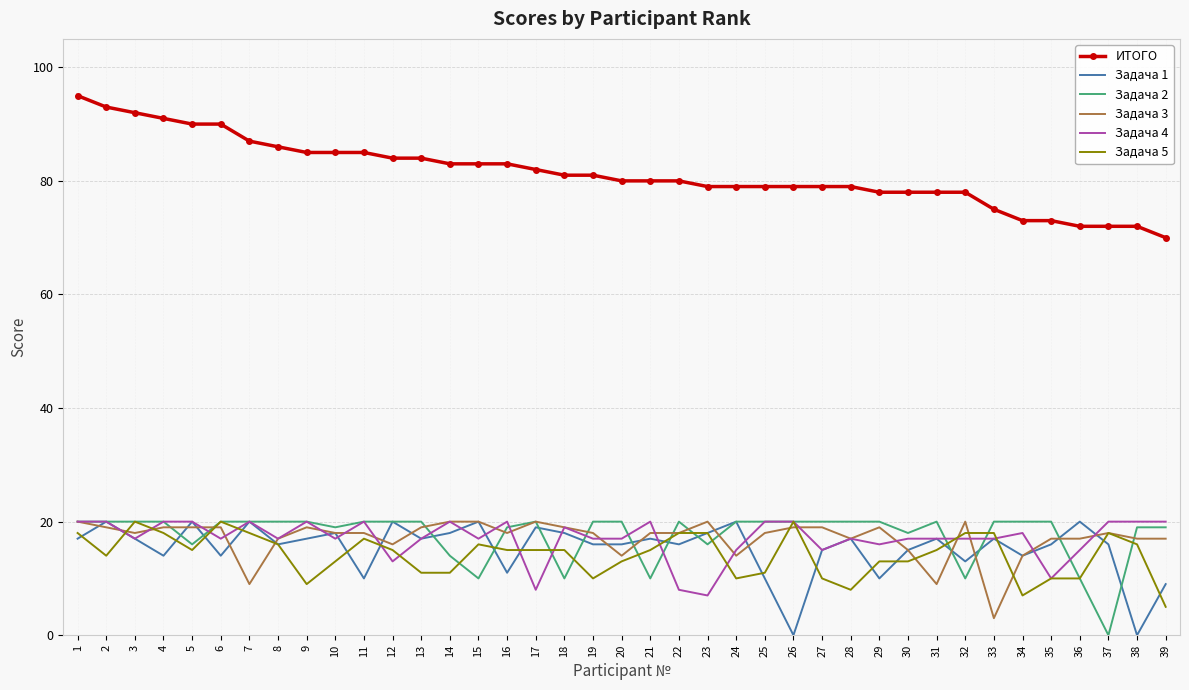

After their last crossing, which series has the higher values: Задача 4 or Задача 5?

Задача 4